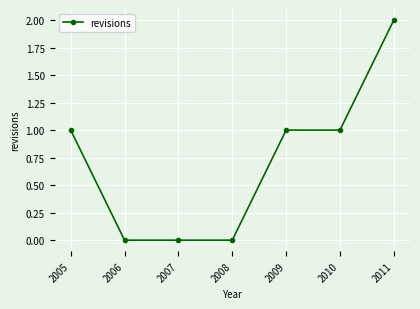

Which has a higher value, 2009 or 2008?

2009